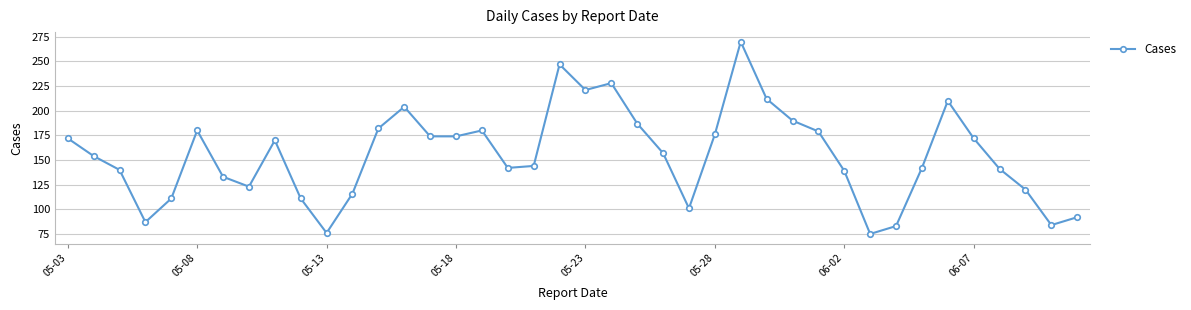

What is the value of the 1st point from the left?

172